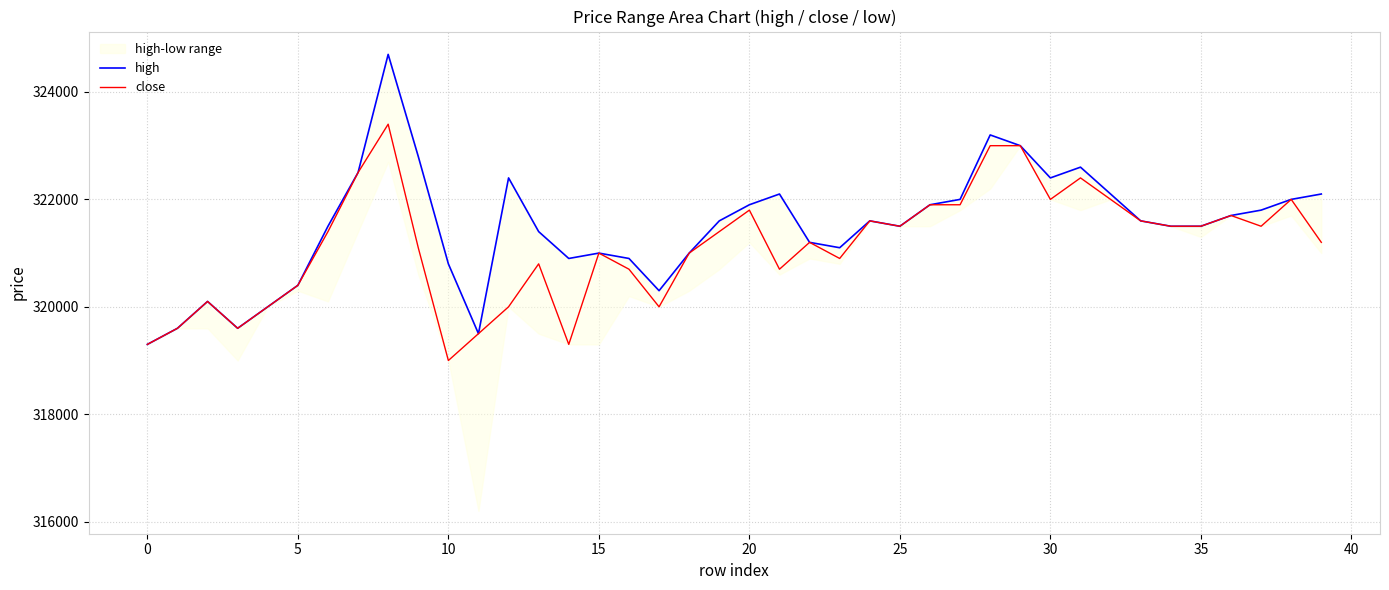

What is the highest value of the close series?

323400